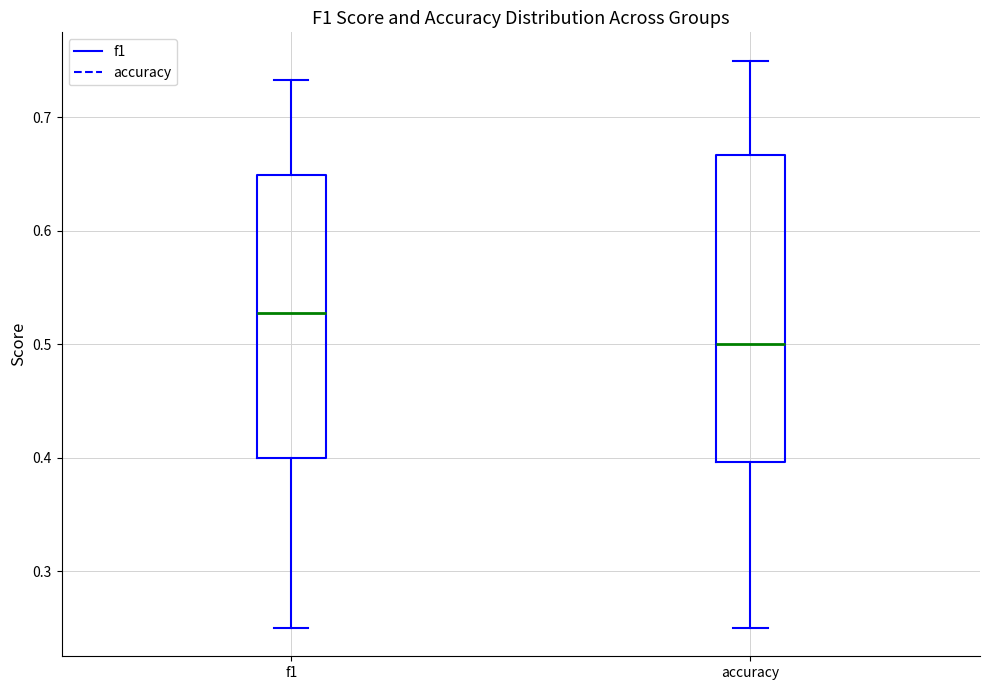

Which box has the lowest median line?

accuracy